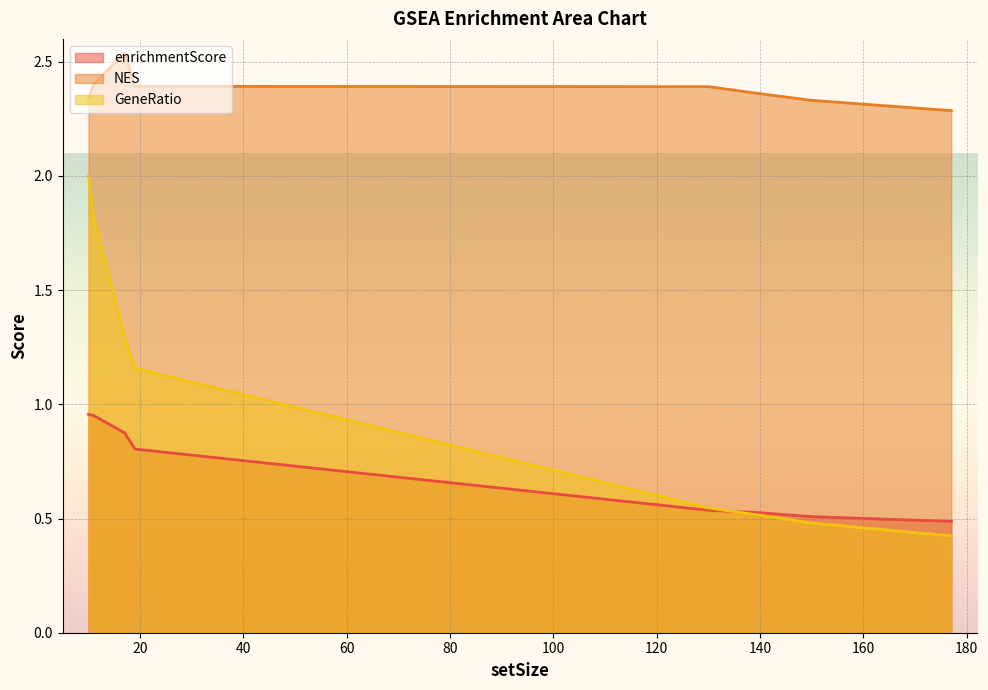

Which category has the highest value across all series?

17